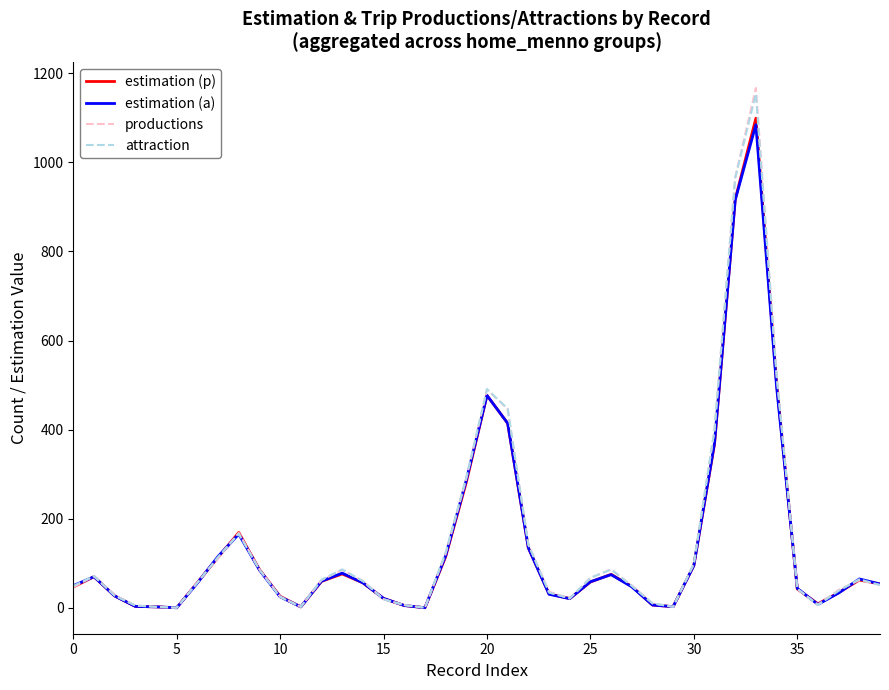

True or false: productions and estimation (p) cross at least once.

True